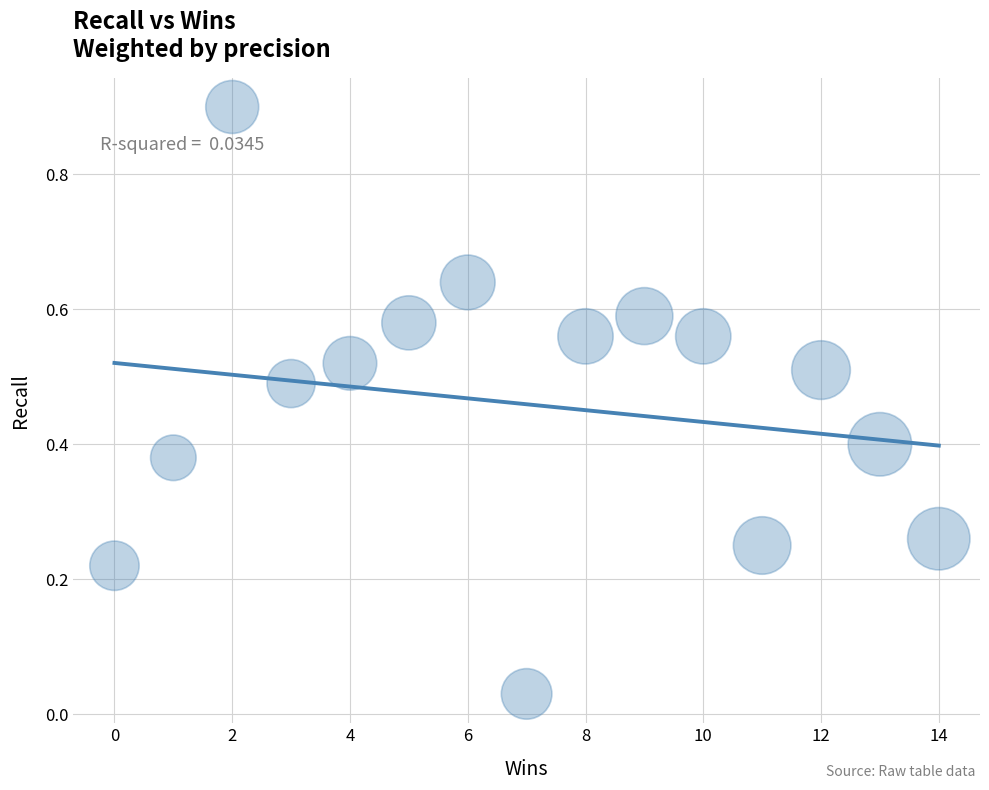

What is the range of X values (max minus min)?

14.0